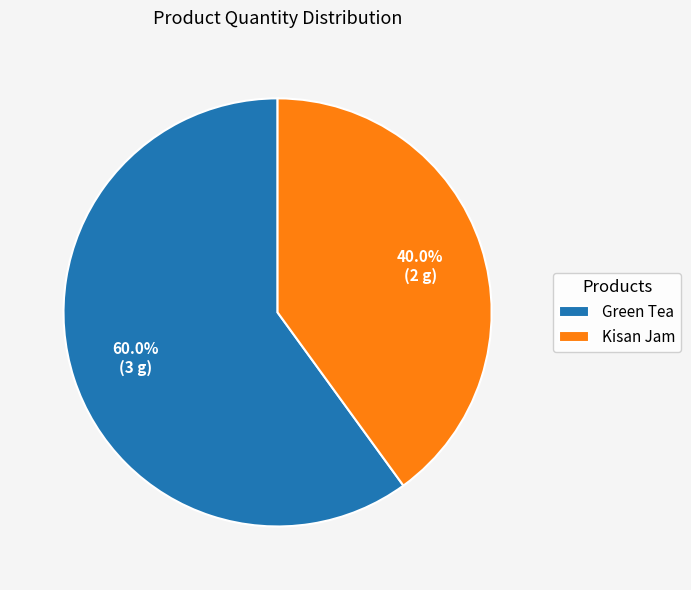

Count the number of slices in the pie.

2